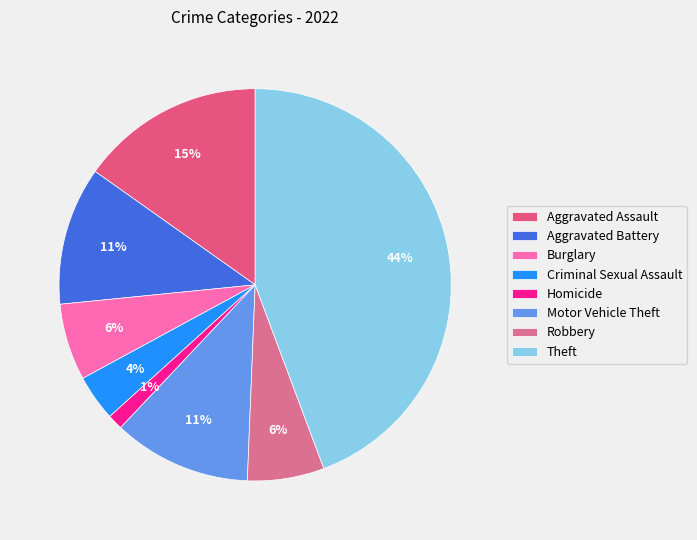

Which slice is the smallest?

Homicide